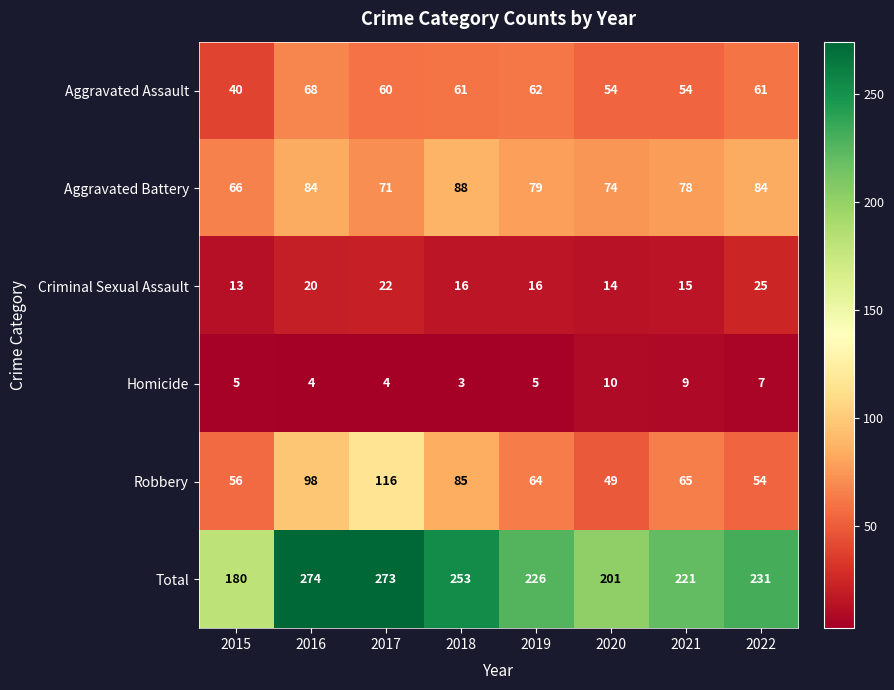

Which series has the widest spread of values?

Total